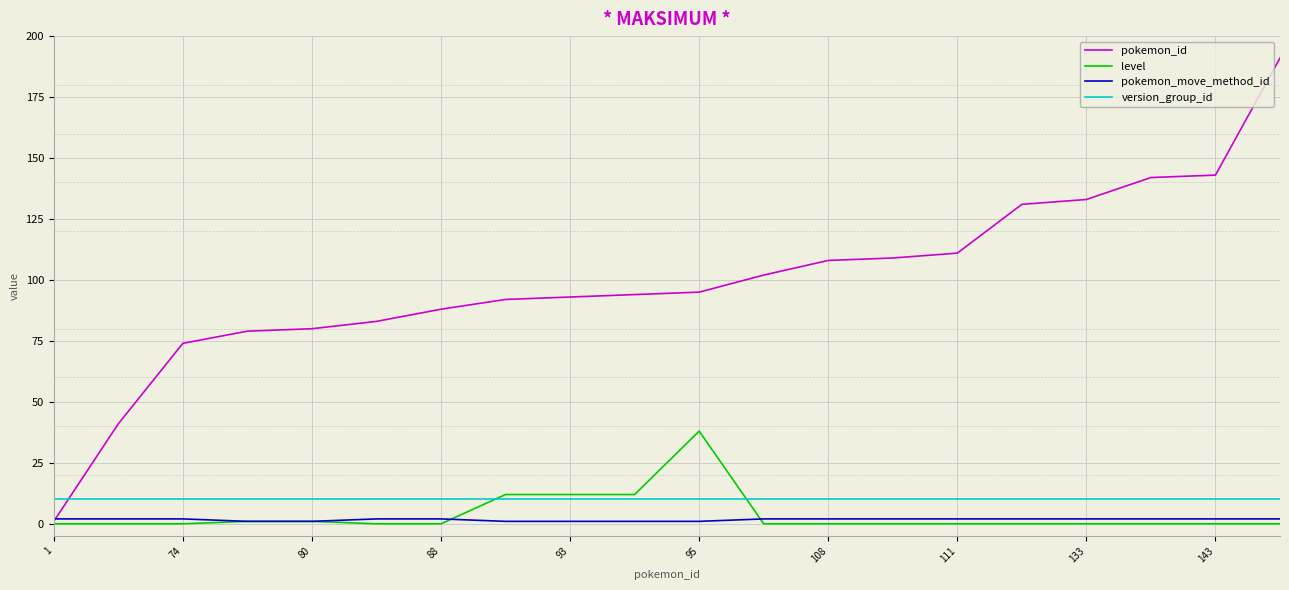

Reading left to right, extract all data points from this chart.

pokemon_id: 1	41	74	79	80	83	88	92	93	94	95	102	108	109	111	131	133	142	143	191
level: 0	0	0	1	1	0	0	12	12	12	38	0	0	0	0	0	0	0	0	0
pokemon_move_method_id: 2	2	2	1	1	2	2	1	1	1	1	2	2	2	2	2	2	2	2	2
version_group_id: 10	10	10	10	10	10	10	10	10	10	10	10	10	10	10	10	10	10	10	10